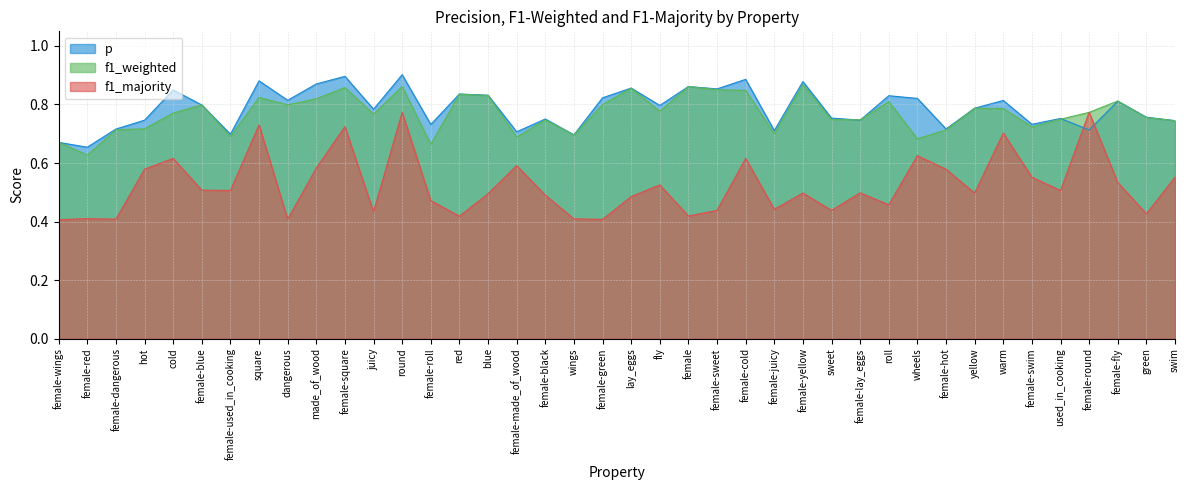

True or false: f1_majority and f1_weighted cross at least once.

False